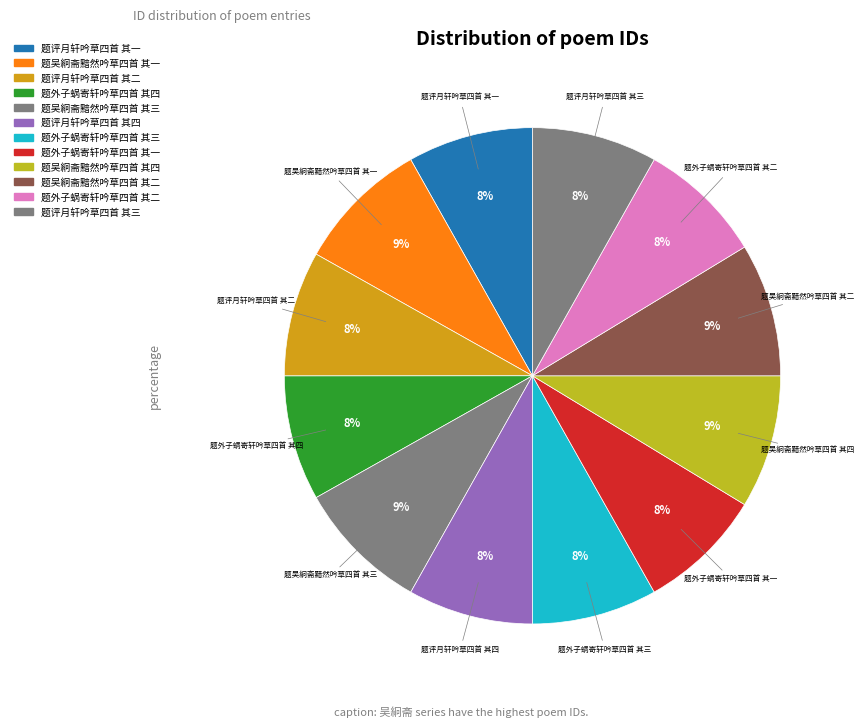

Approximately how many times larger is the value at 题评月轩吟草四首 其三 compared to 题外子蜗寄轩吟草四首 其二?

1.0